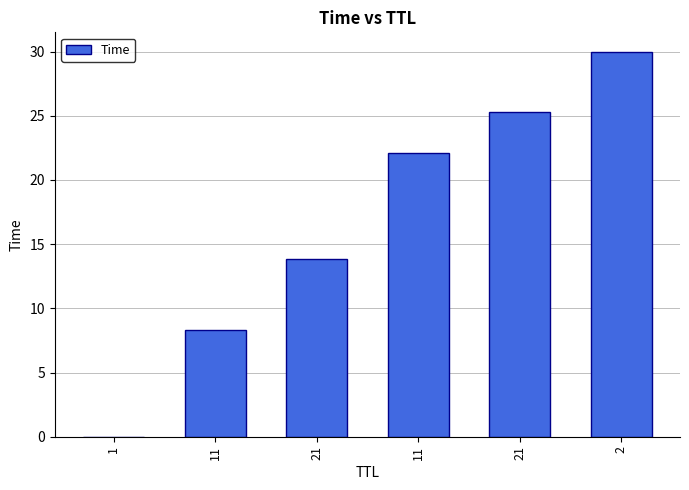

How many values exceed 22?

3